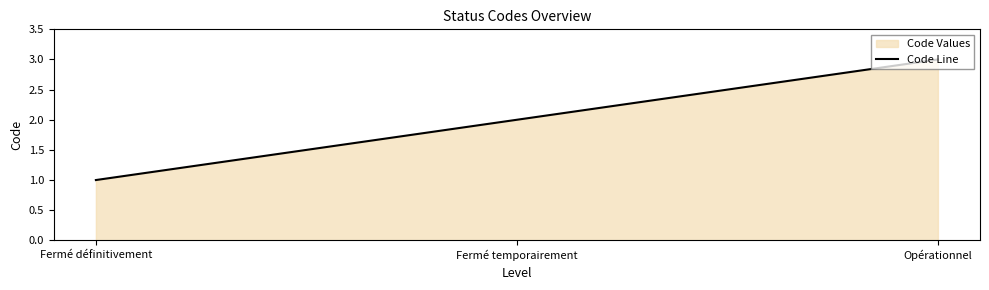

Between Fermé temporairement and Fermé définitivement, which is larger?

Fermé temporairement